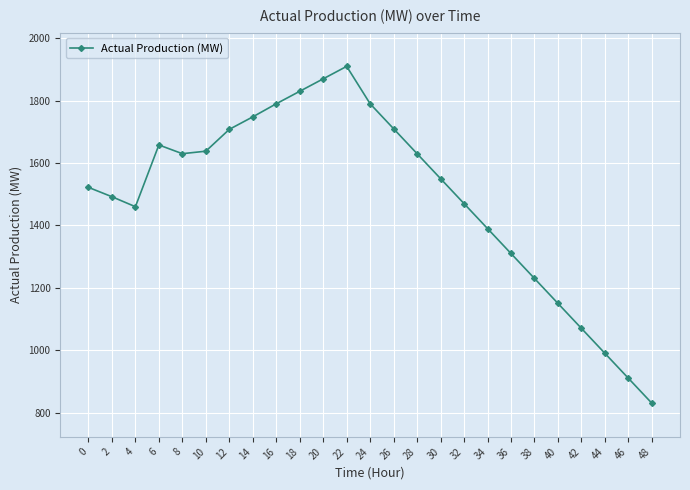

Read the value at 2, to the nearest 50.

1500